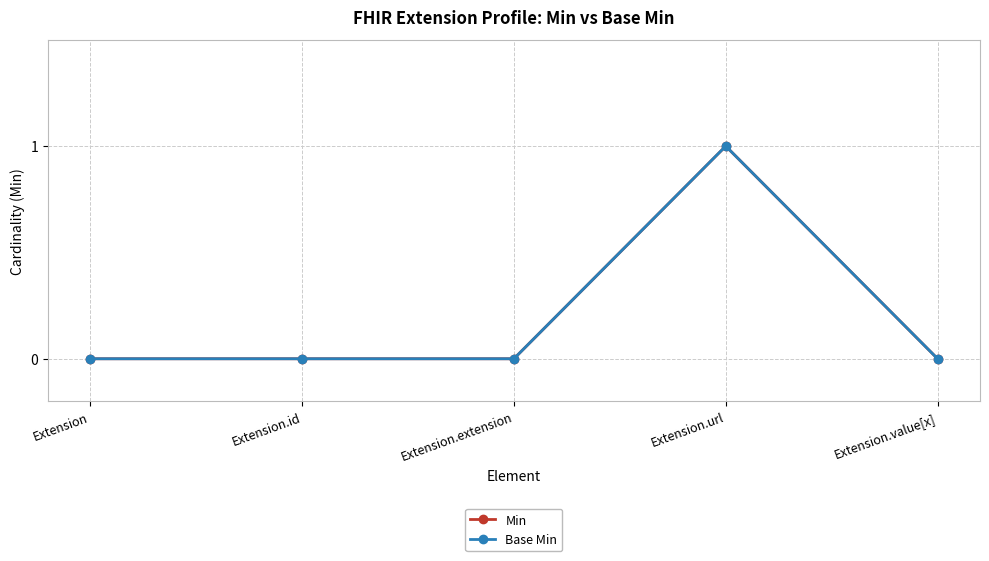

Which series has the largest total across all categories?

Min